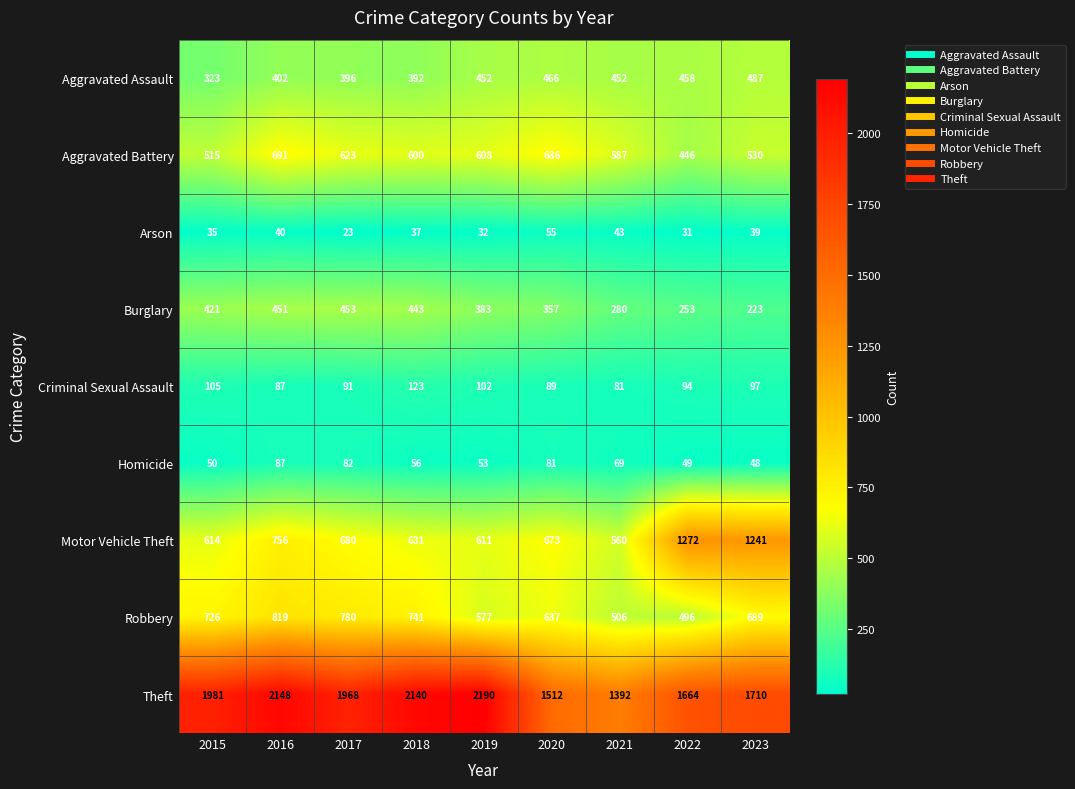

What is the difference between the highest and lowest values at 2016?

2108